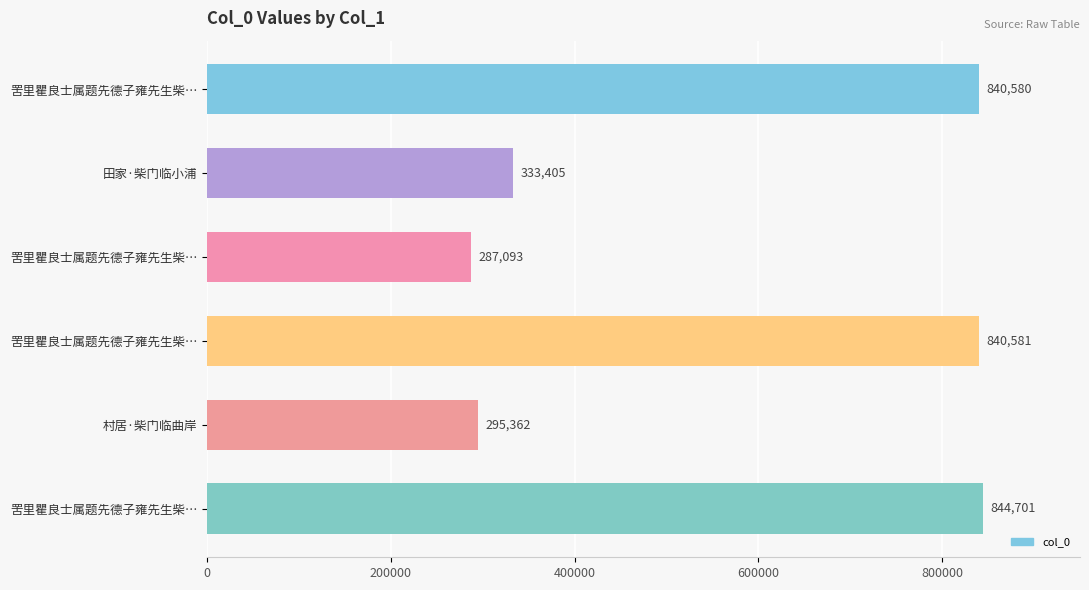

How many bars are there in total?

6